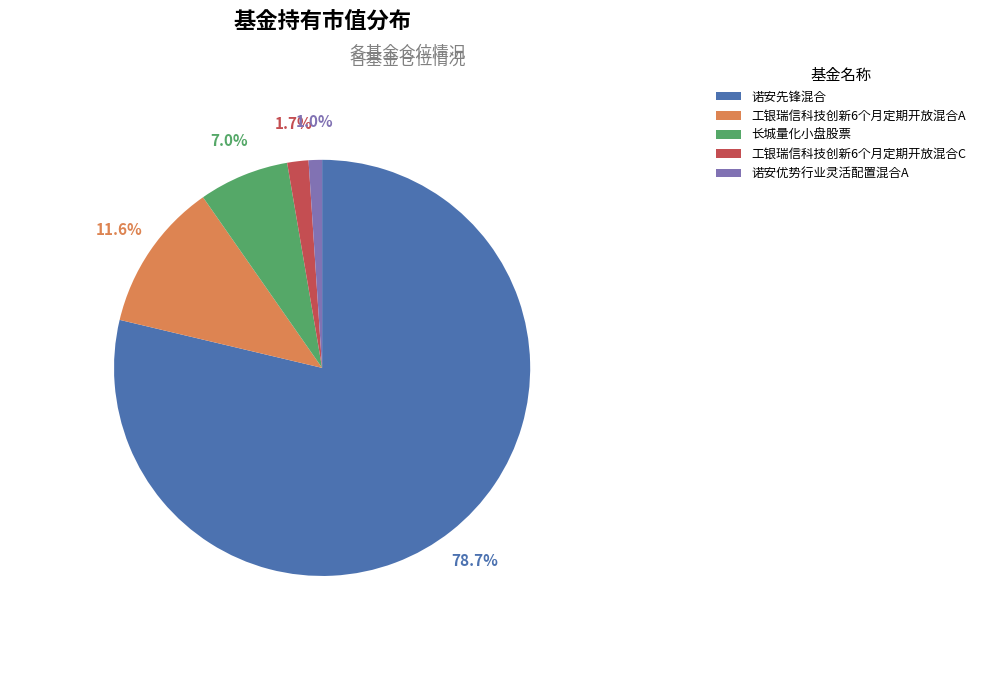

Is 诺安先锋混合 the majority of the pie?

Yes